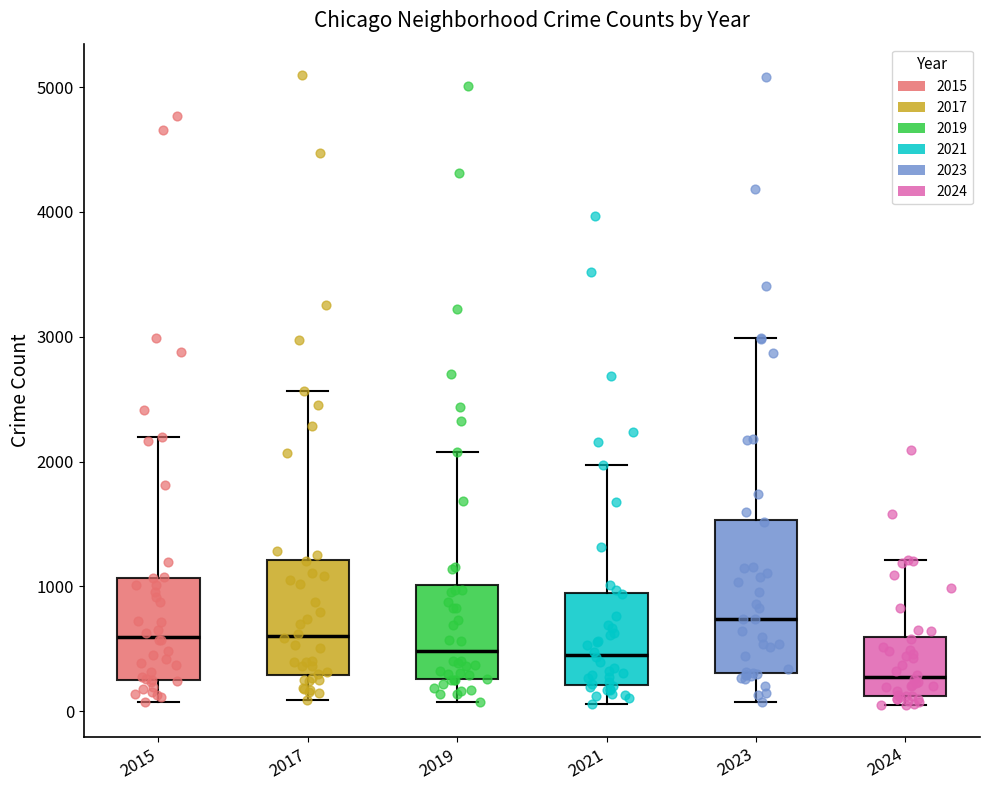

Which box's median line is the lowest?

2024